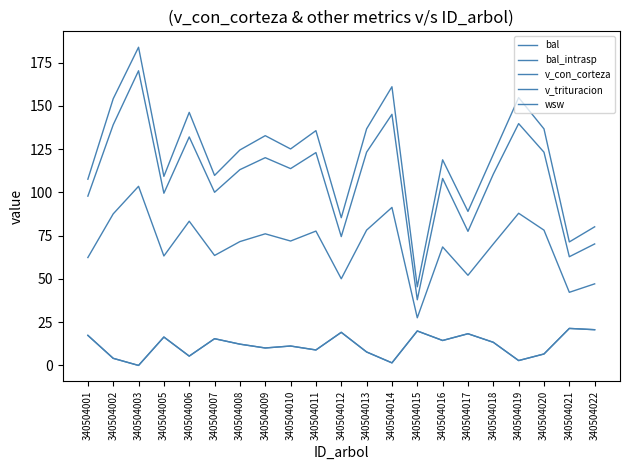

Is it true that bal_intrasp equals 13.4 at 340504018?

True